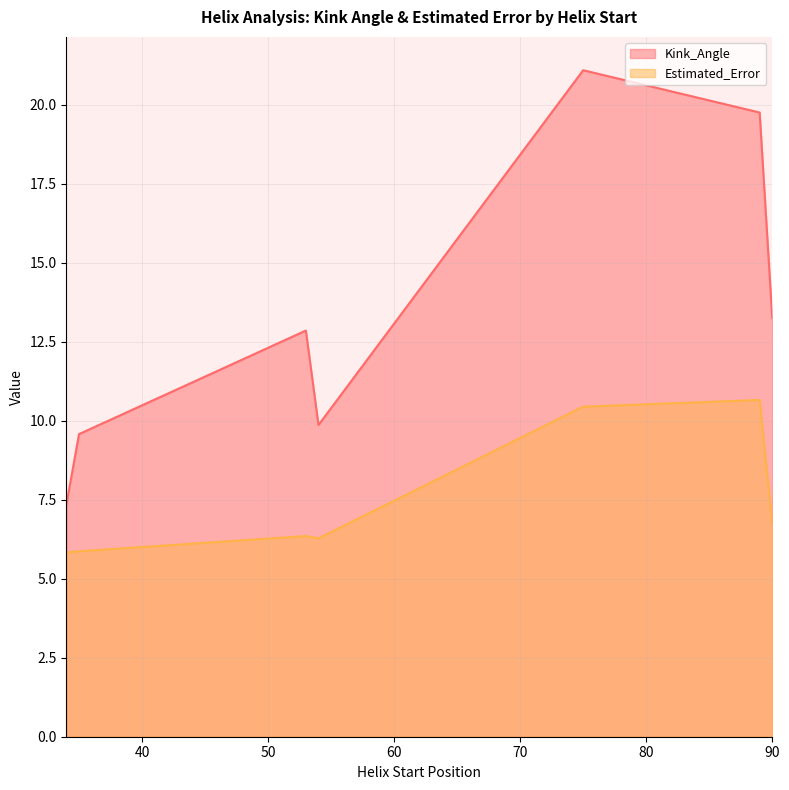

What is the difference between the second highest and minimum values in the Estimated_Error series?

4.6